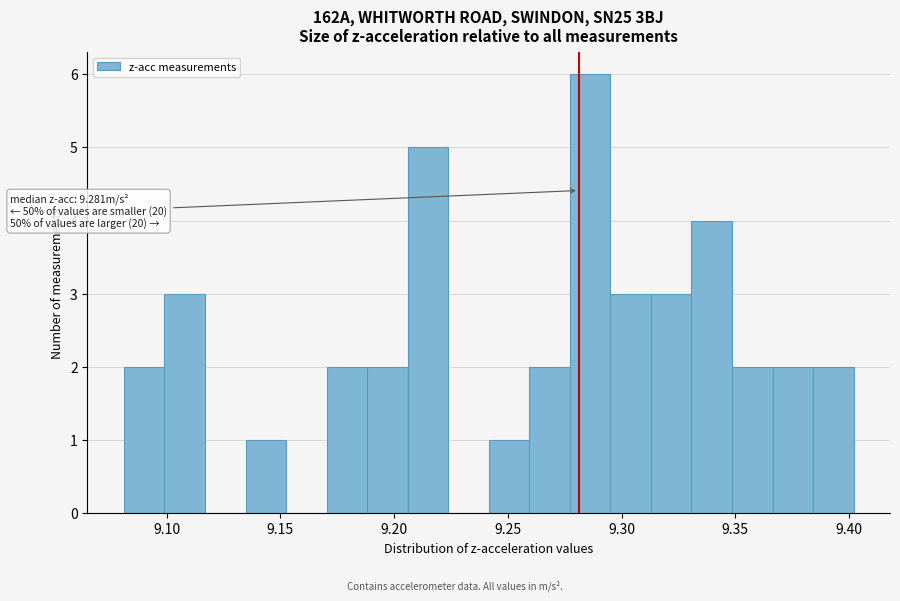

Around what value on the x-axis is the tallest bar? Give the approximate position of its centre, as read against the axis.

9.285